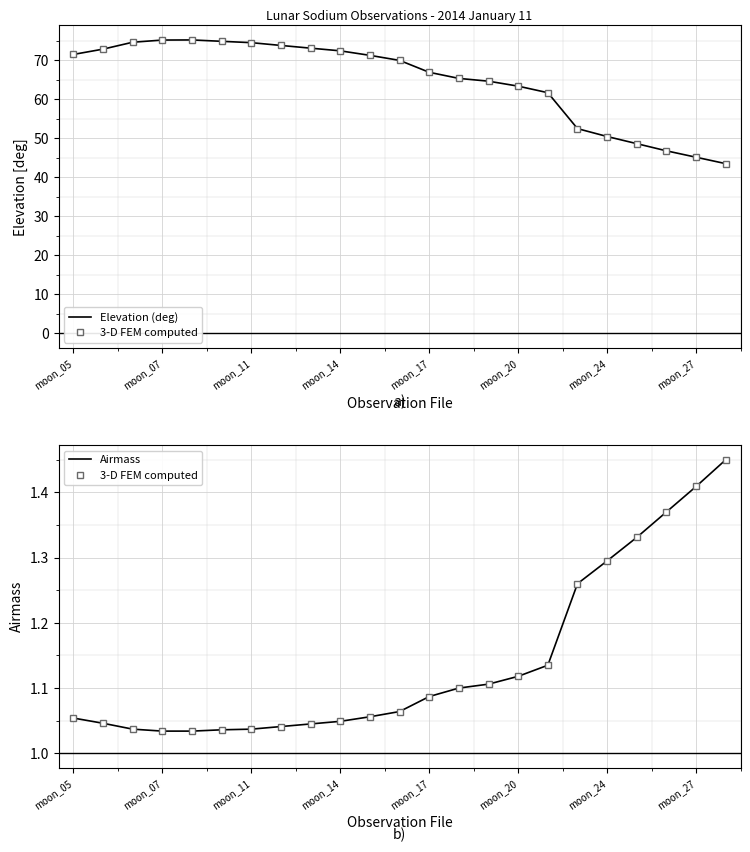

The value of Elevation (deg) at moon_20 is 94.2. True or false?

False